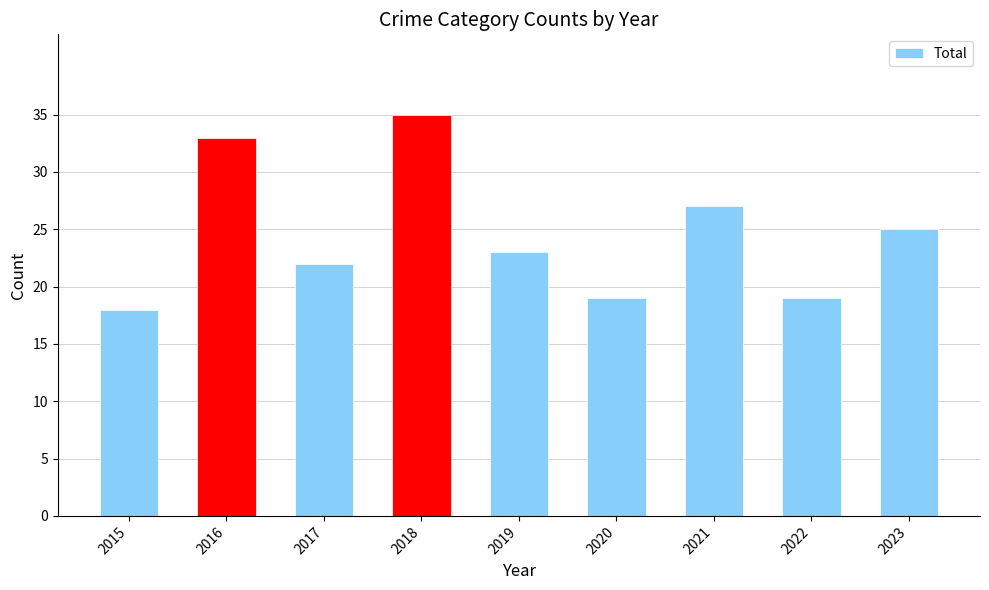

Does the chart contain stacked bars?

No